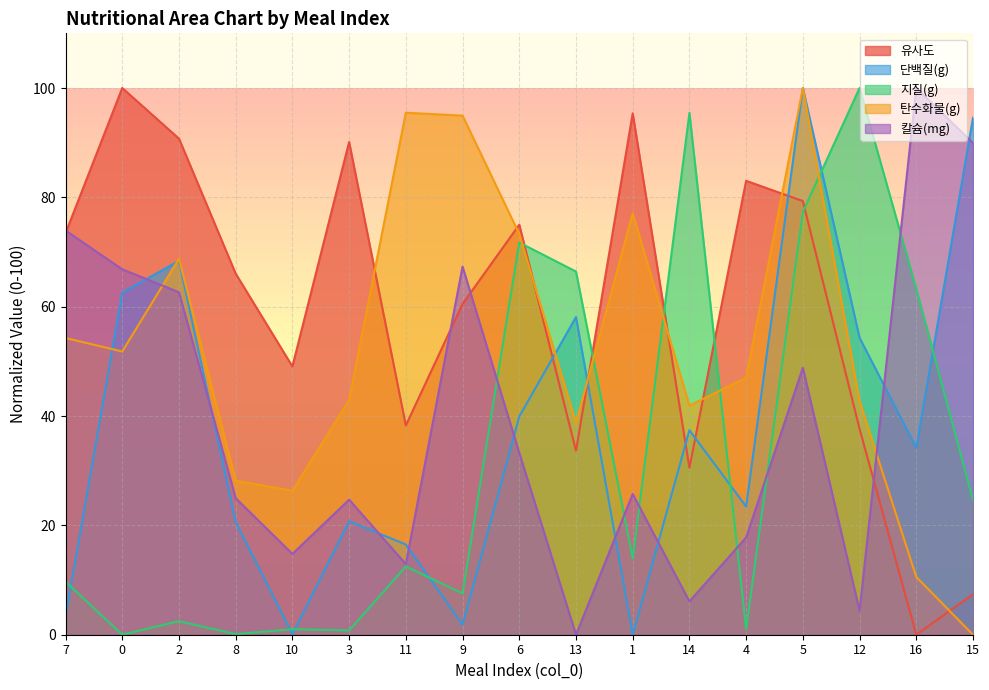

At which category does 유사도 reach its first local valley?

10